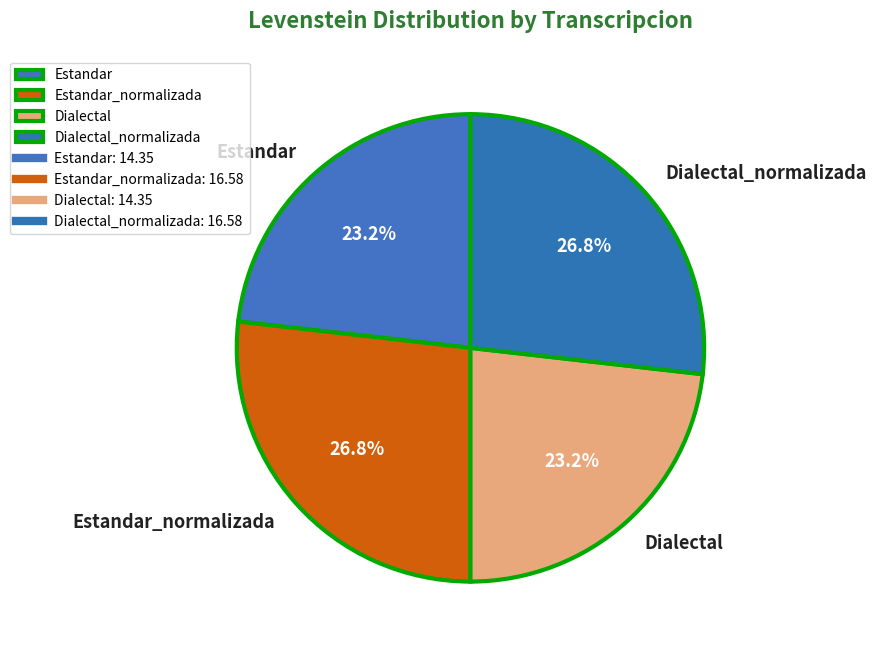

How many slices are in this pie chart?

4